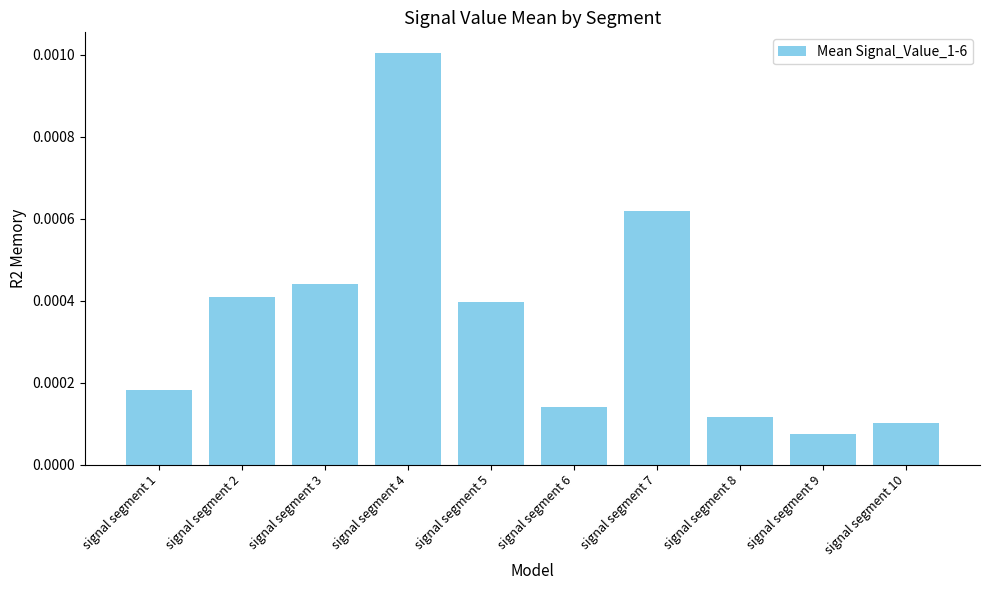

At which category does the chart reach its peak across all series?

signal segment 4